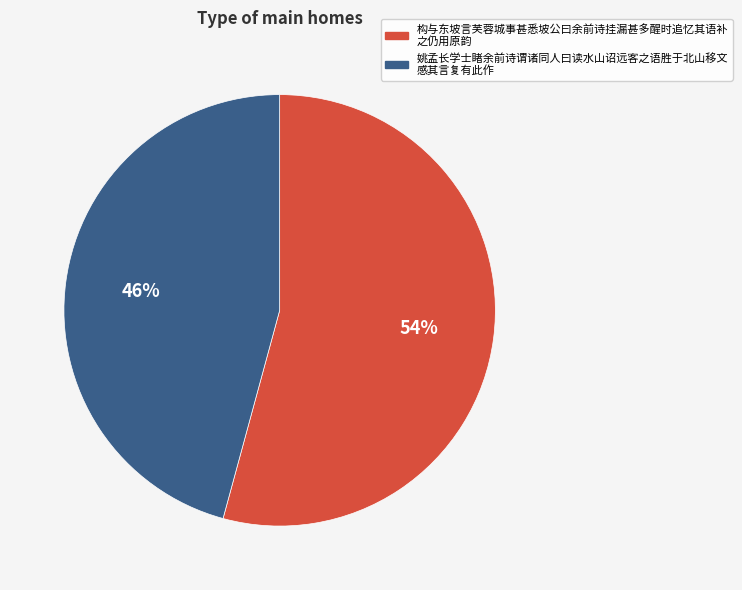

To the nearest percent, what is the difference between the largest and smallest slice percentages?

8%